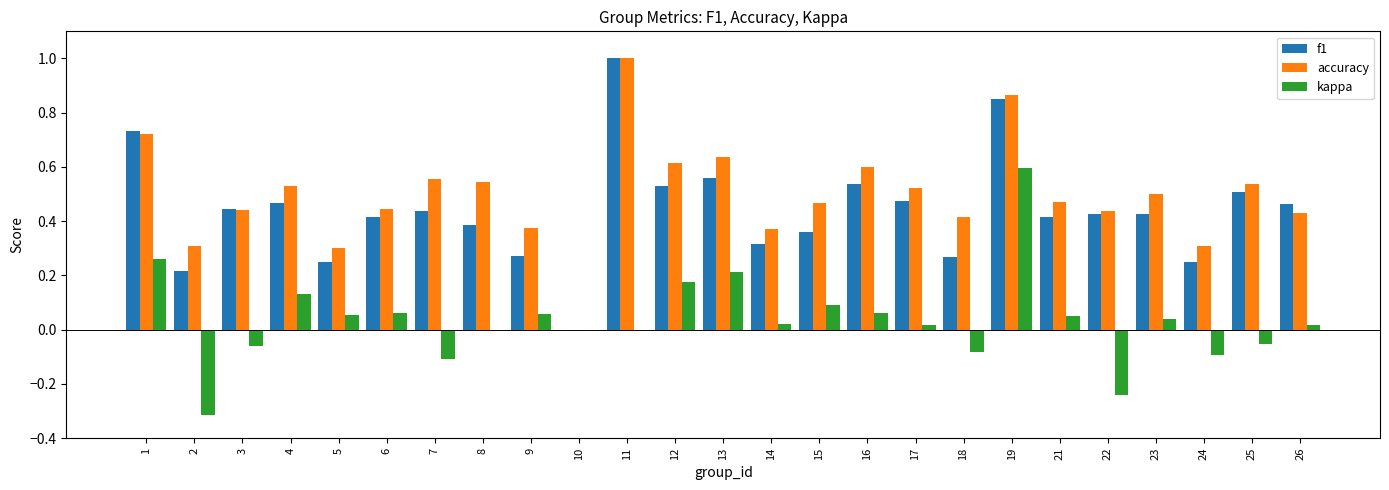

Between 8 and 16, which series saw the biggest shift?

f1